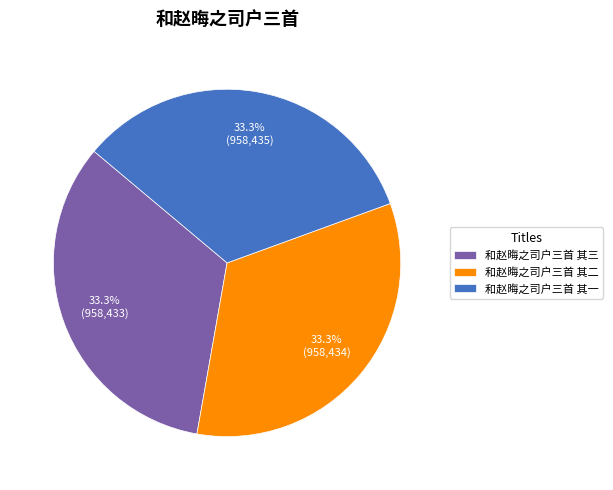

To the nearest percent, what percentage of the pie is 和赵晦之司户三首 其二?

33%